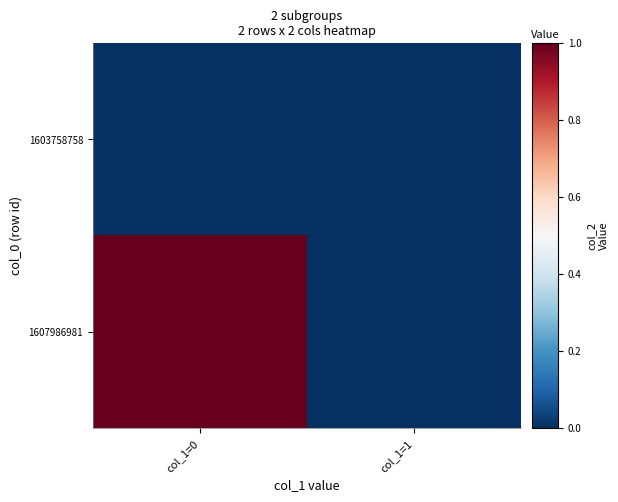

Which series has the widest spread of values?

1607986981